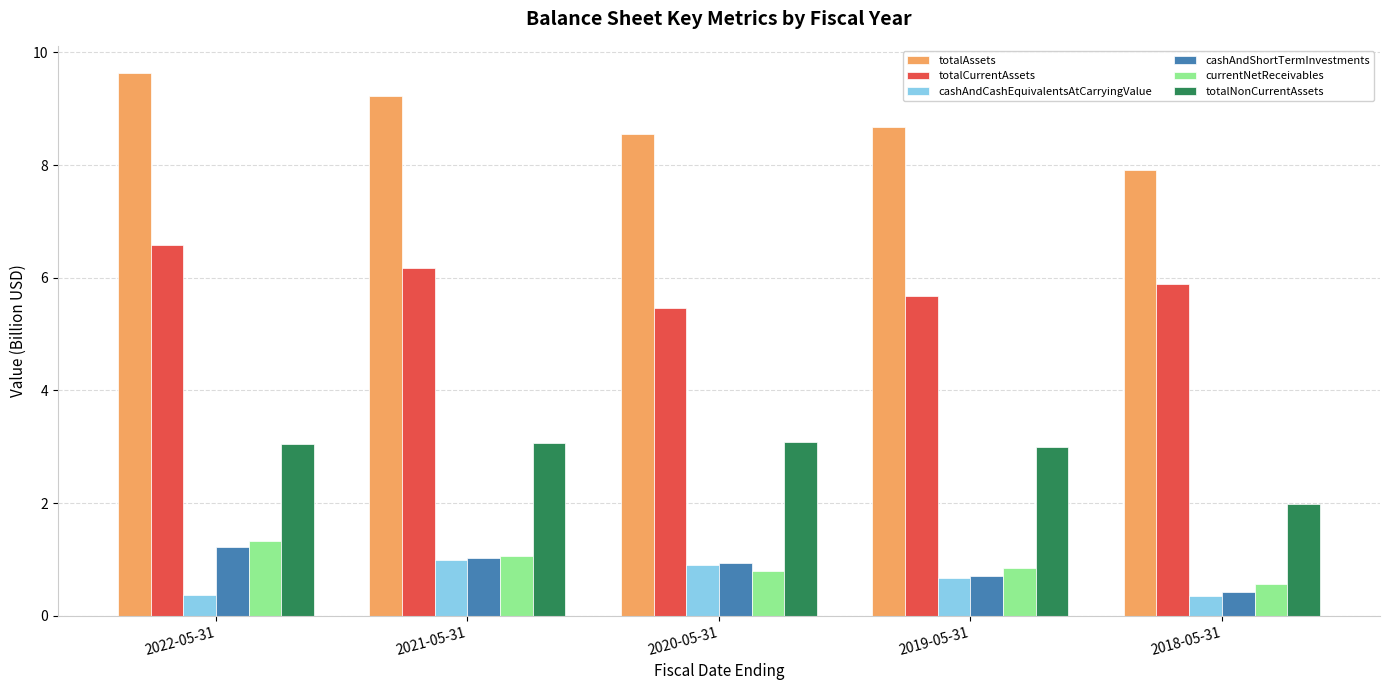

What is the difference between the second highest and minimum values in the totalCurrentAssets series?

0.7